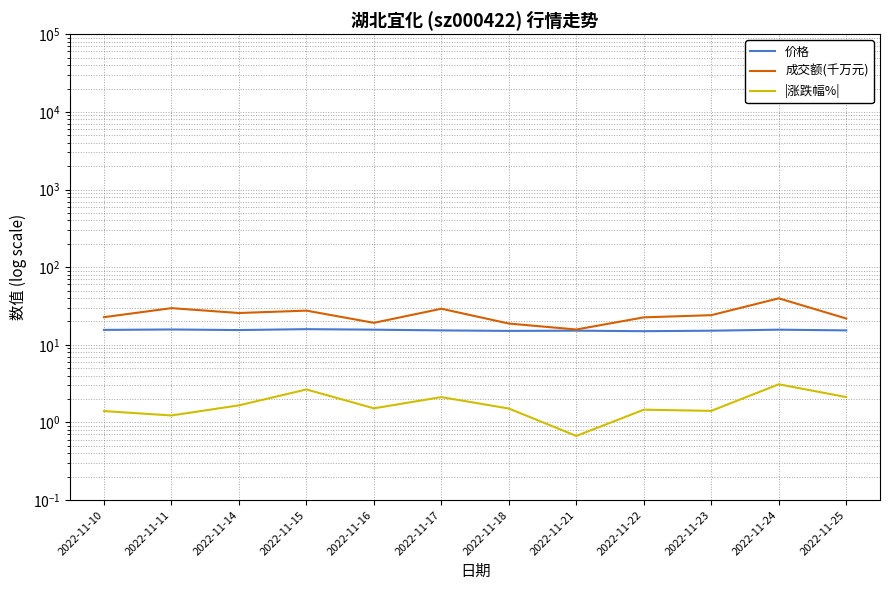

True or false: 价格 and |涨跌幅%| cross at least once.

False